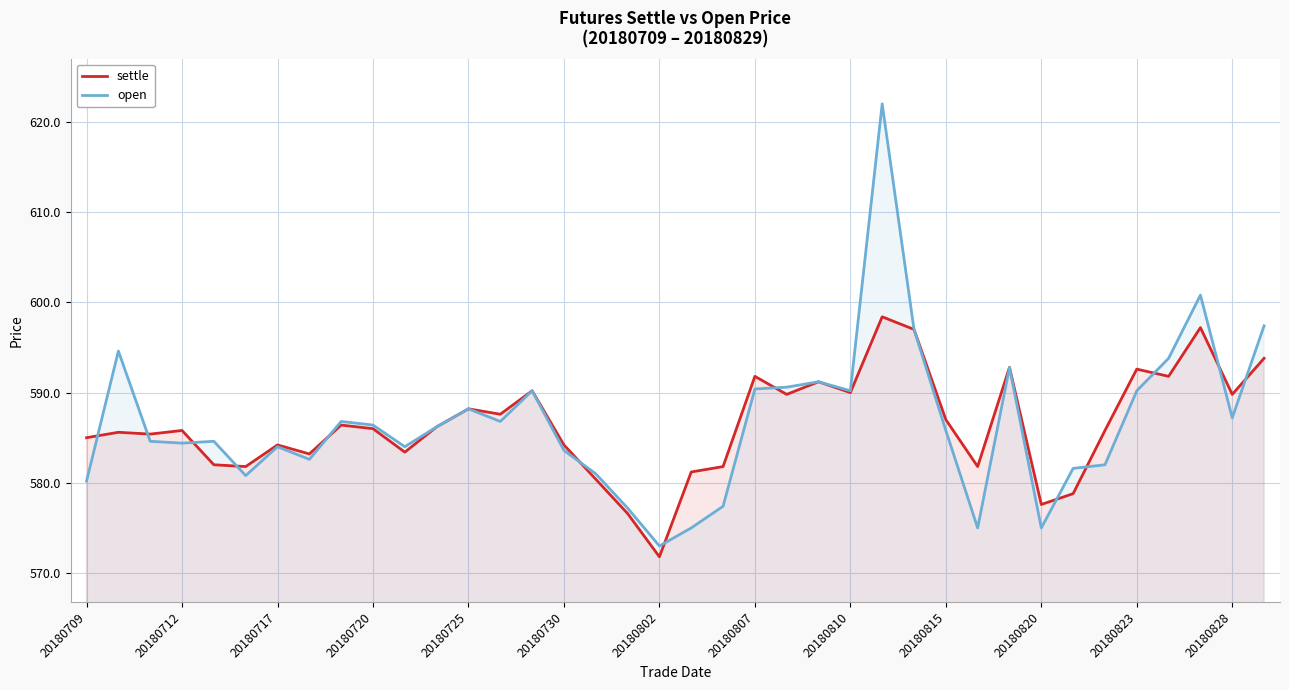

Which series has the widest spread of values?

open